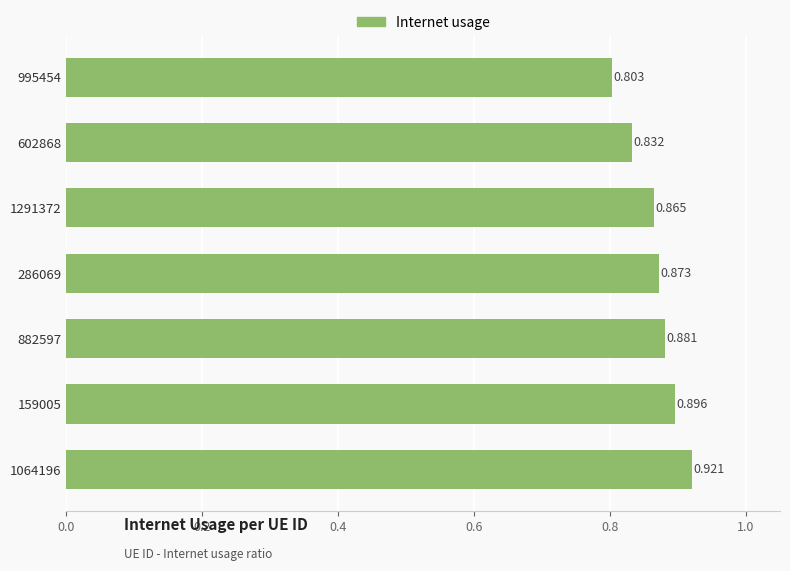

What is the sum of all values?

6.1